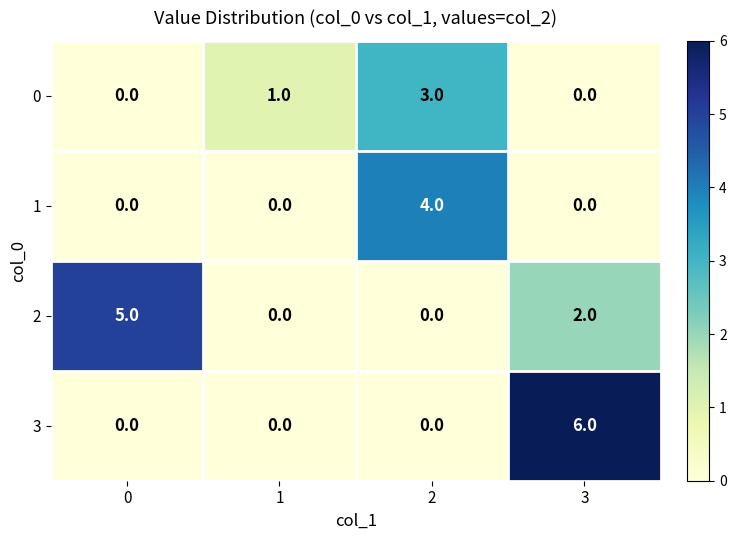

What is the total value across all series at 2?

7